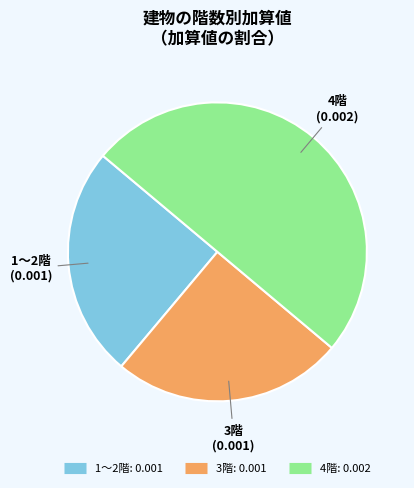

Is the sum of 1～2階 and 4階 greater than half?

Yes